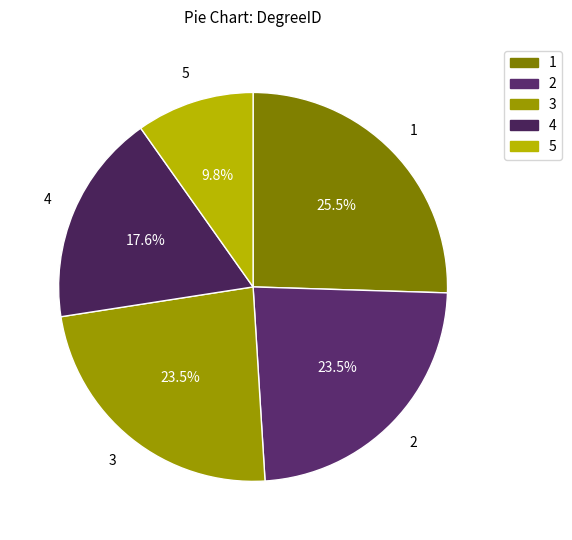

Which slice is the largest?

1